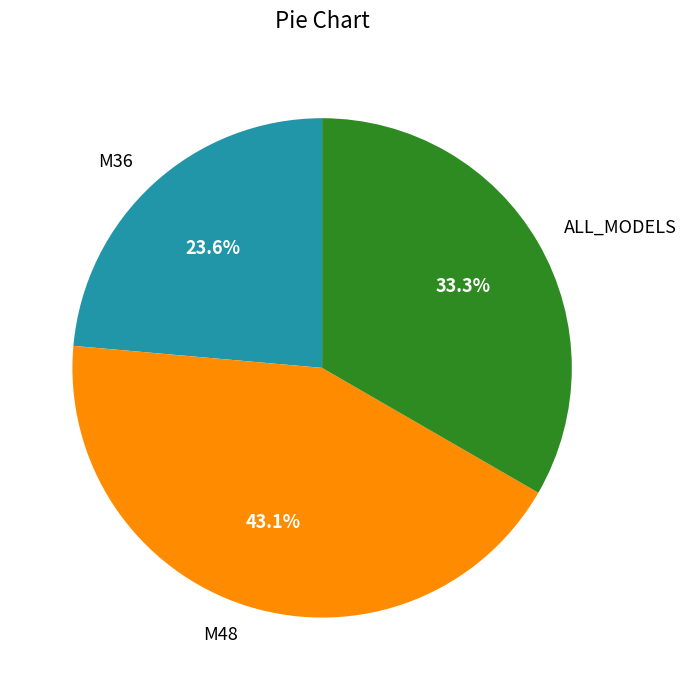

Count the number of slices in the pie.

3